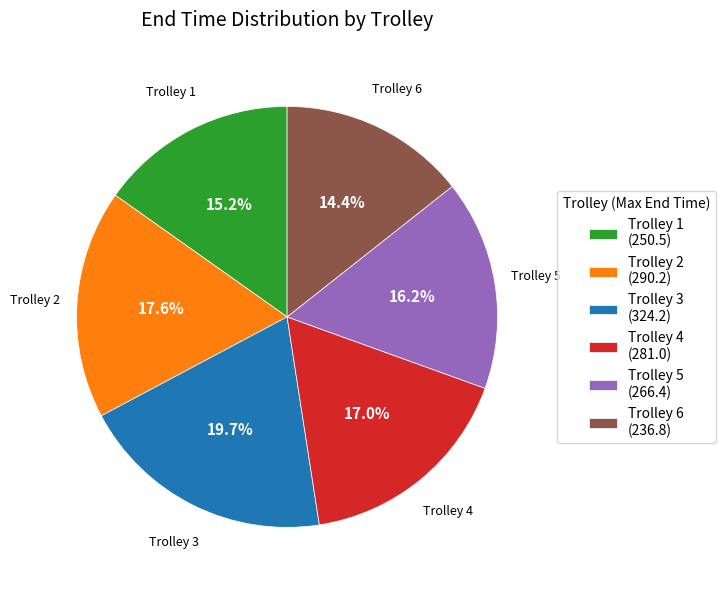

What is the ratio of the value at Trolley 4 (281.0) to the value at Trolley 3 (324.2)?

0.9